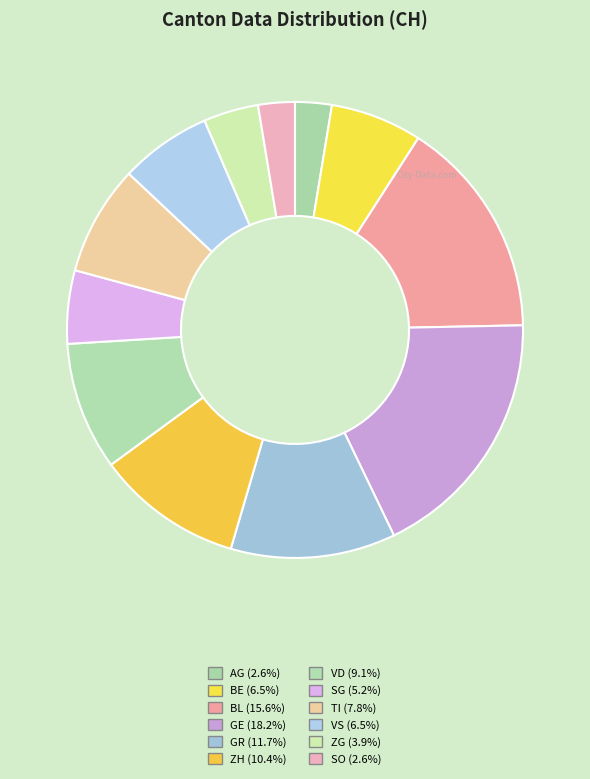

What percentage do ZG and SO together represent?

6.5%